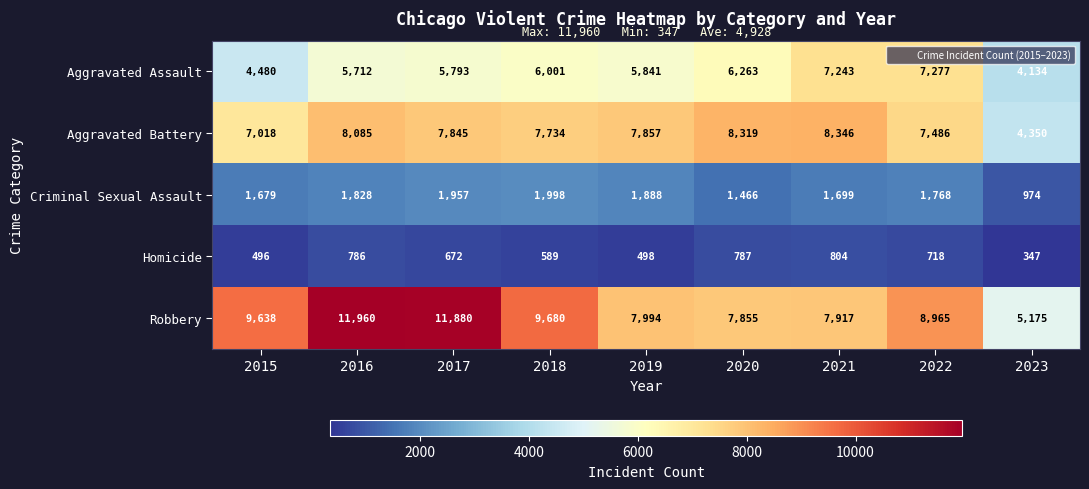

Which series has the largest total across all categories?

Robbery